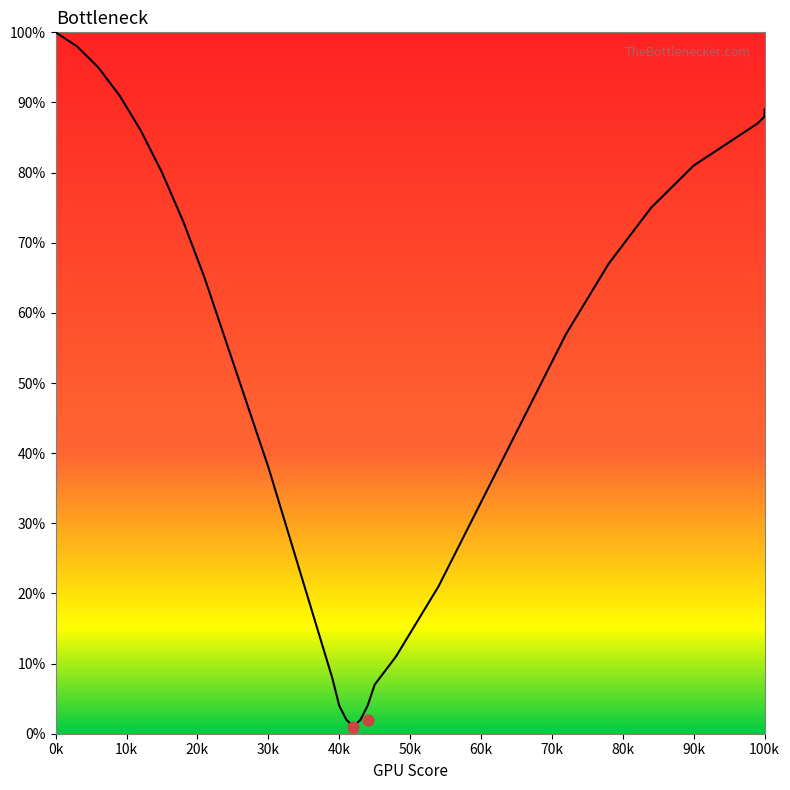

What is the change in value from 12 to 21?

-21